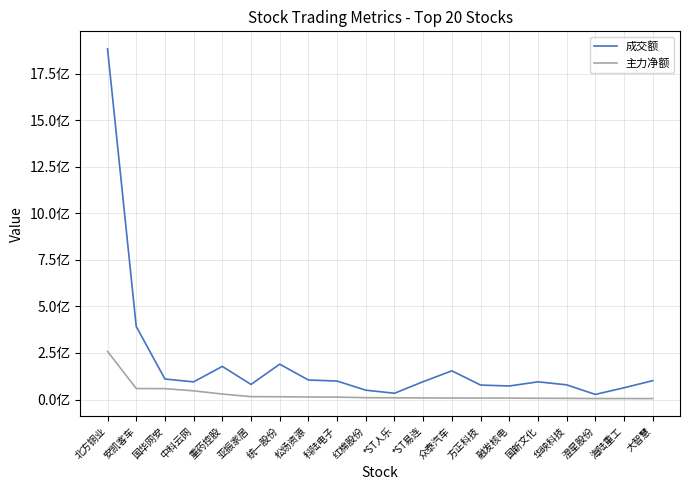

At which label does 成交额 first exceed 95778020?

北方铜业